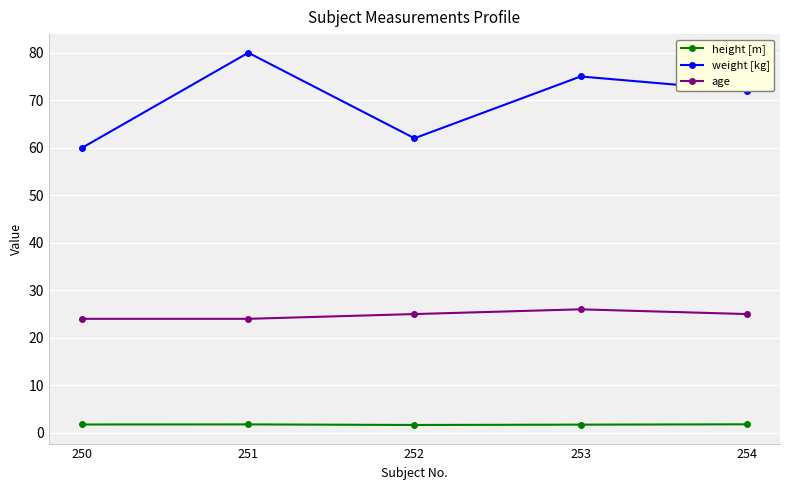

What is the highest value of the height [m] series?

1.8